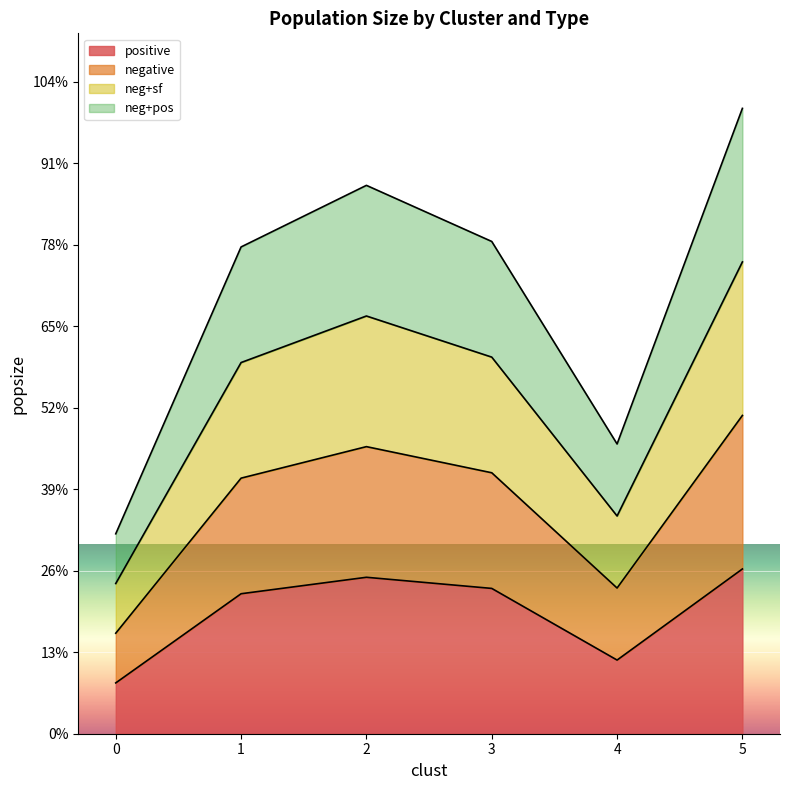

The value of neg+pos at 5 is 107156.5. True or false?

False